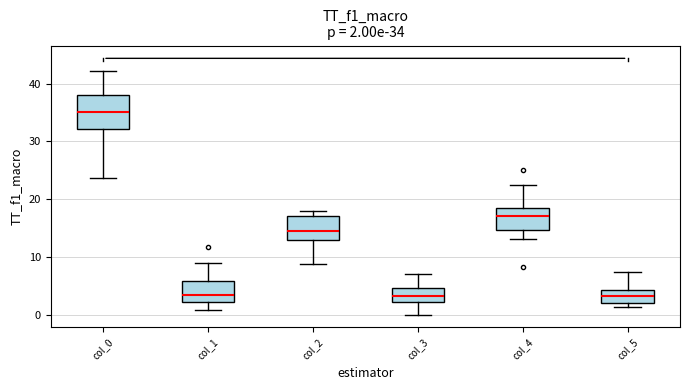

Comparing the boxes themselves (not the whiskers), which one is the tallest?

col_0